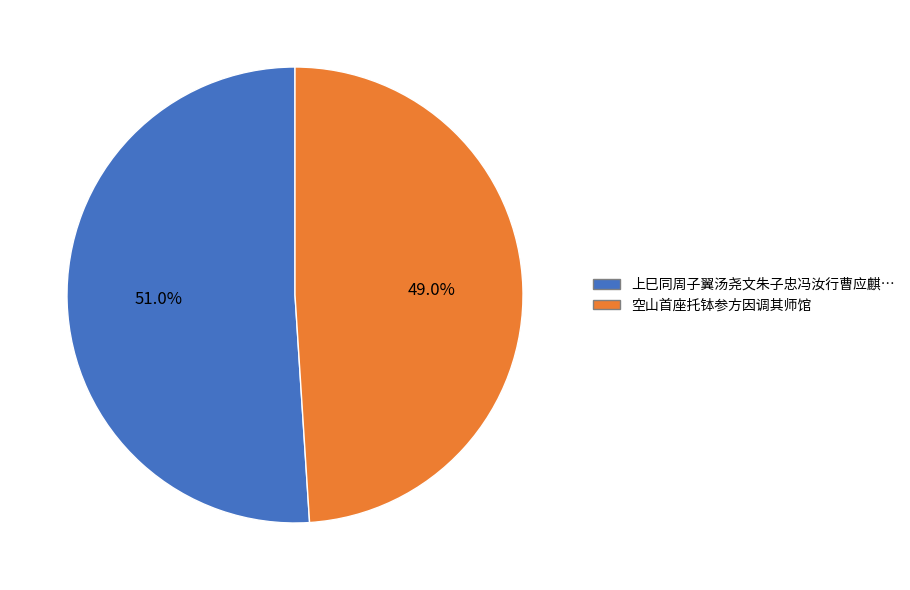

Is there any slice that represents more than half of the pie?

Yes